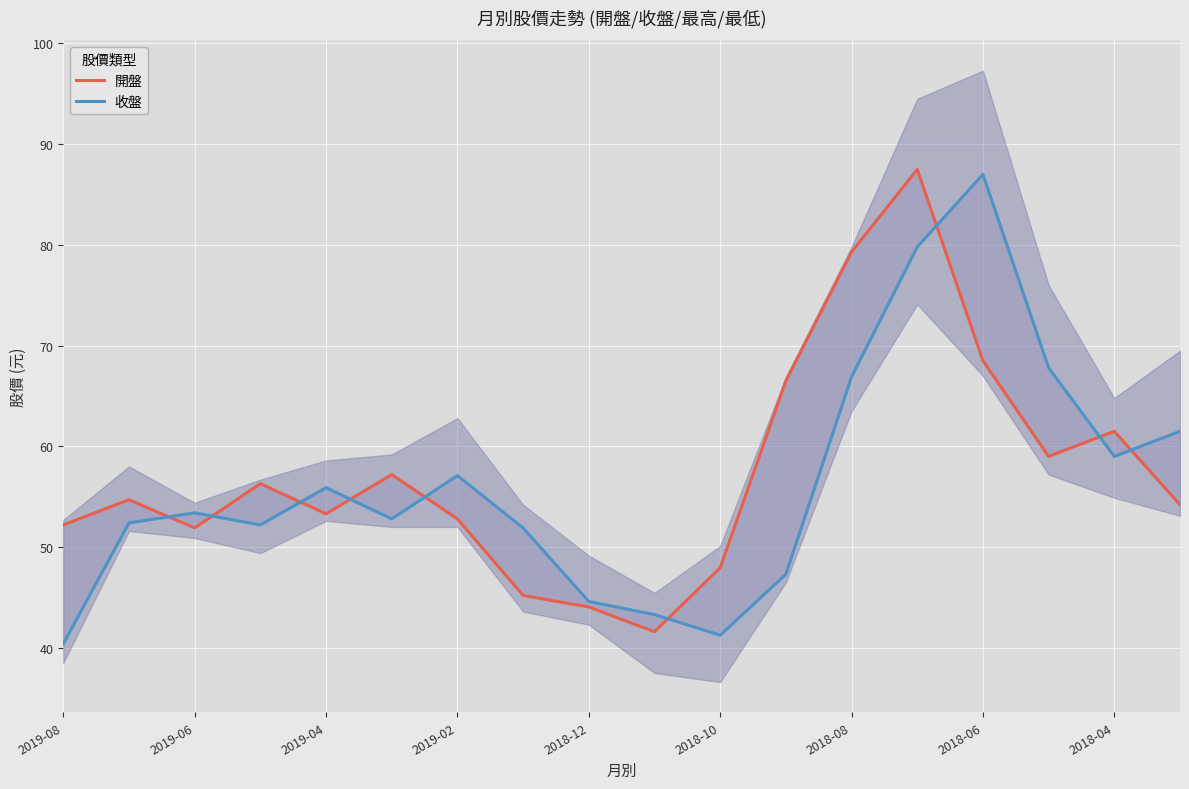

Does the chart display data point markers on the line(s)?

No